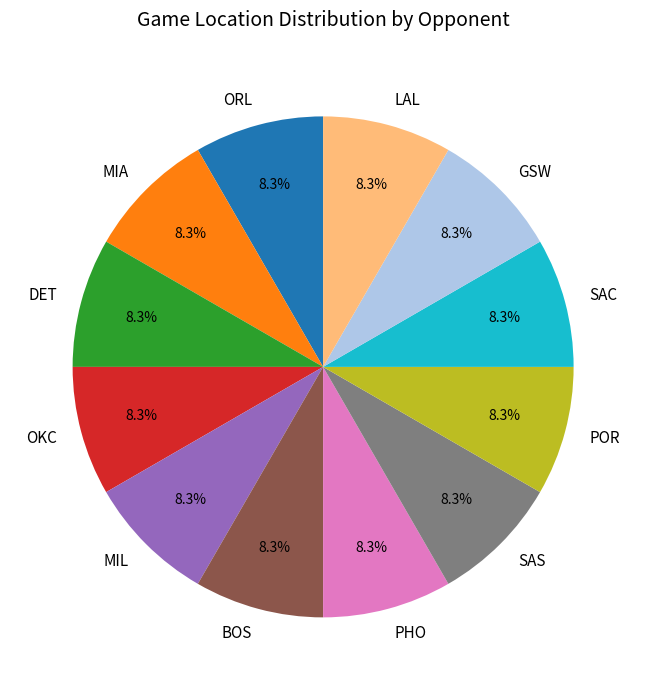

To the nearest percent, what is the average slice percentage?

8%